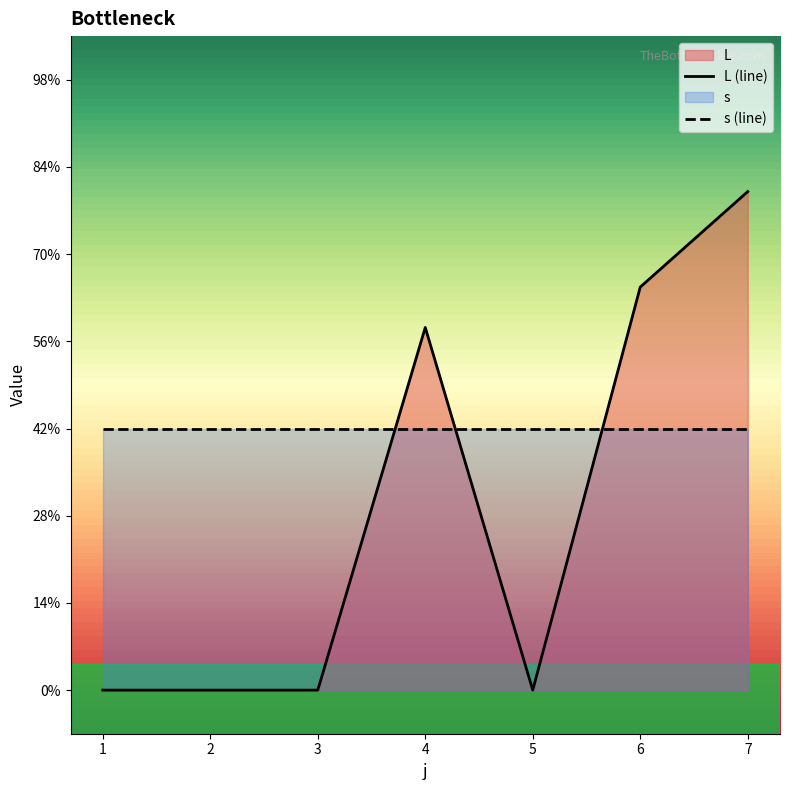

What is the total value across all series at 7?

8.7